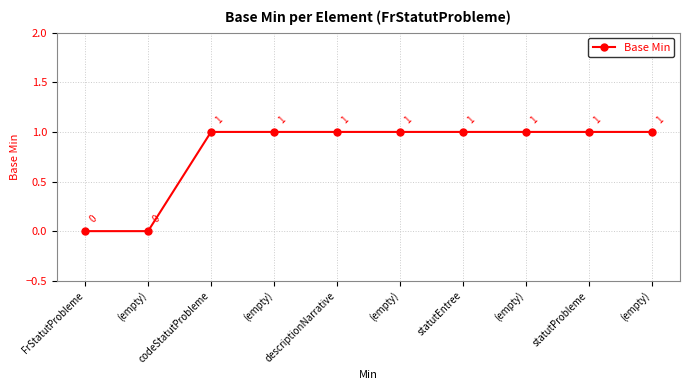

Reading right to left, extract all data points from this chart.

1	1	1	1	1	1	1	1	0	0